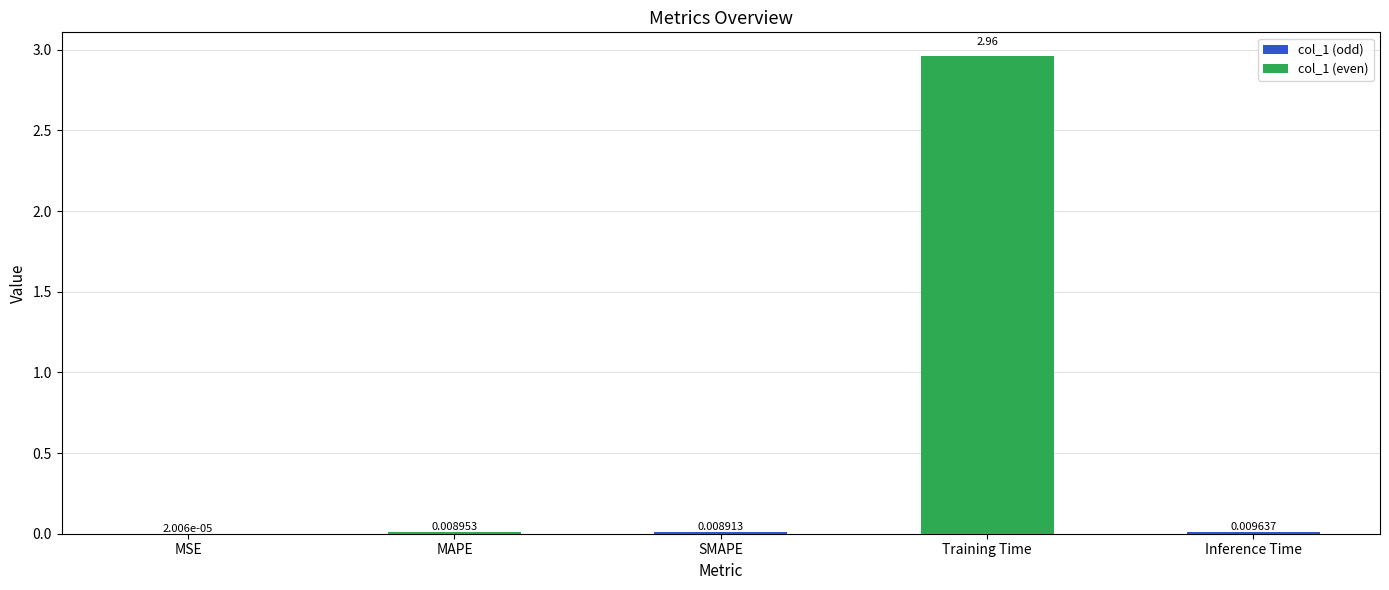

Where is the data nearest to the value 1?

Inference Time